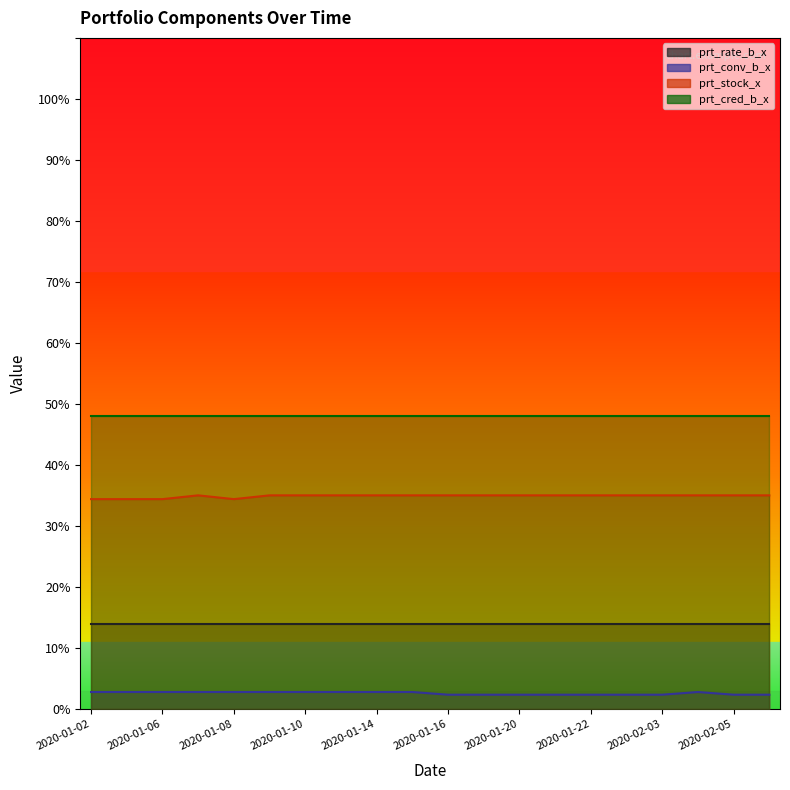

What is the smallest value displayed?

2.3